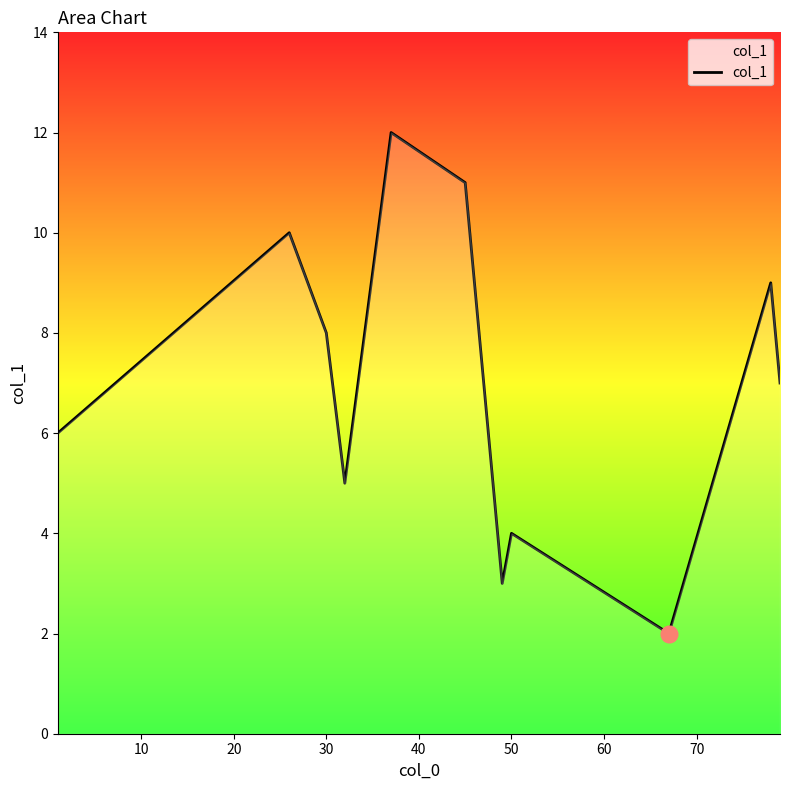

What is the maximum value shown in the chart?

12.0